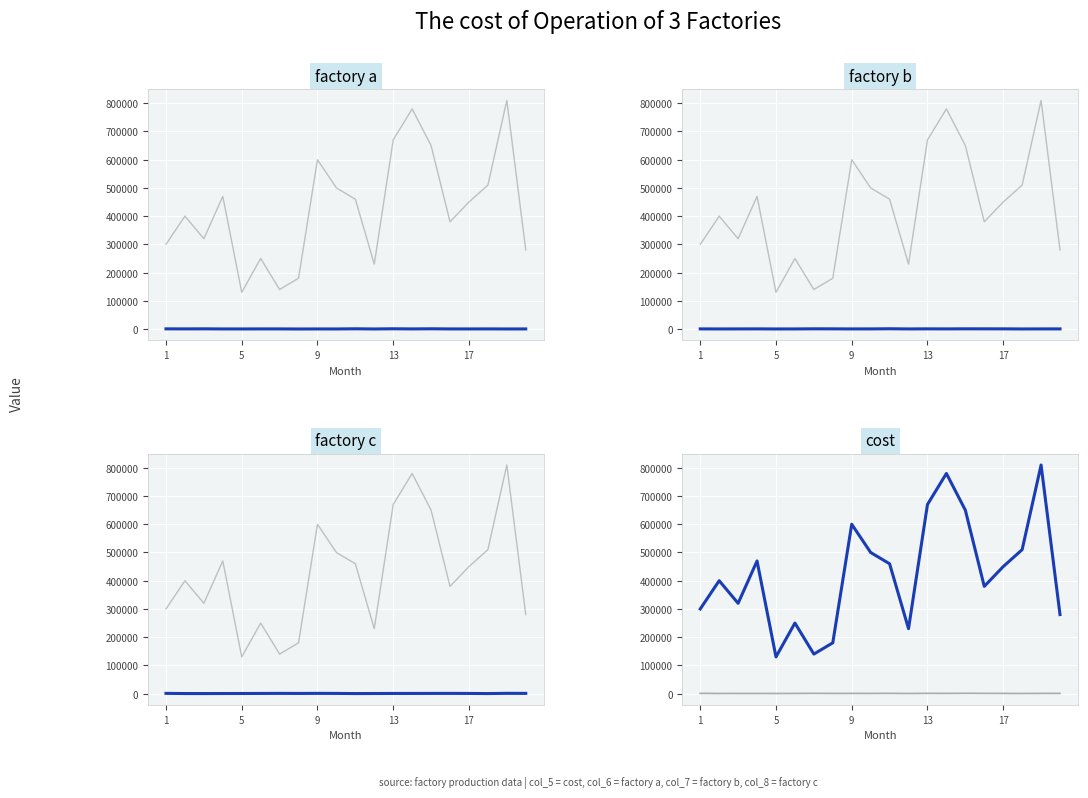

Is the value of factory a at 8 greater than the value of factory c at 13?

Yes